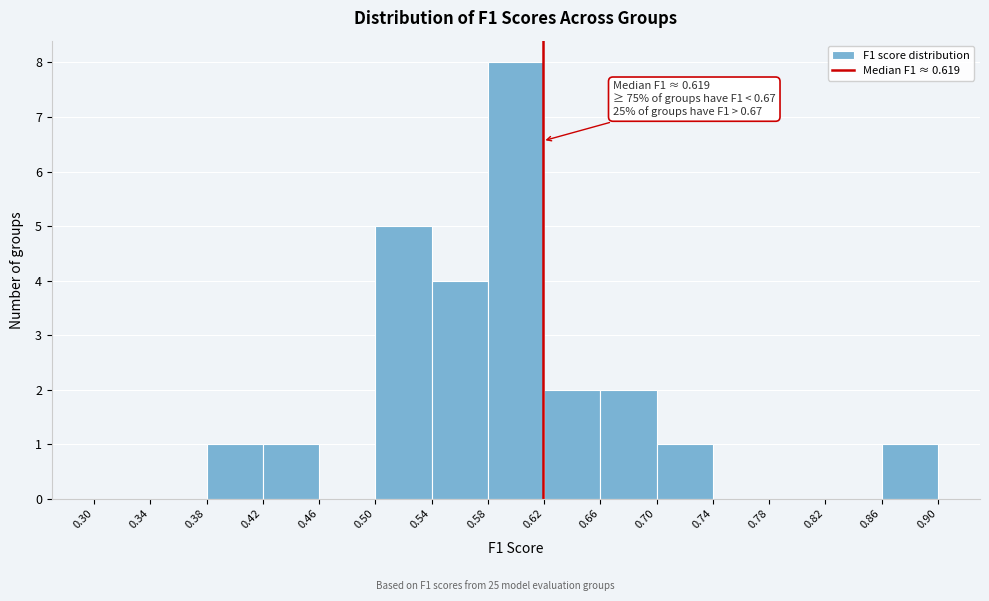

Over which range of the x-axis is the bar tallest?

0.58 to 0.62